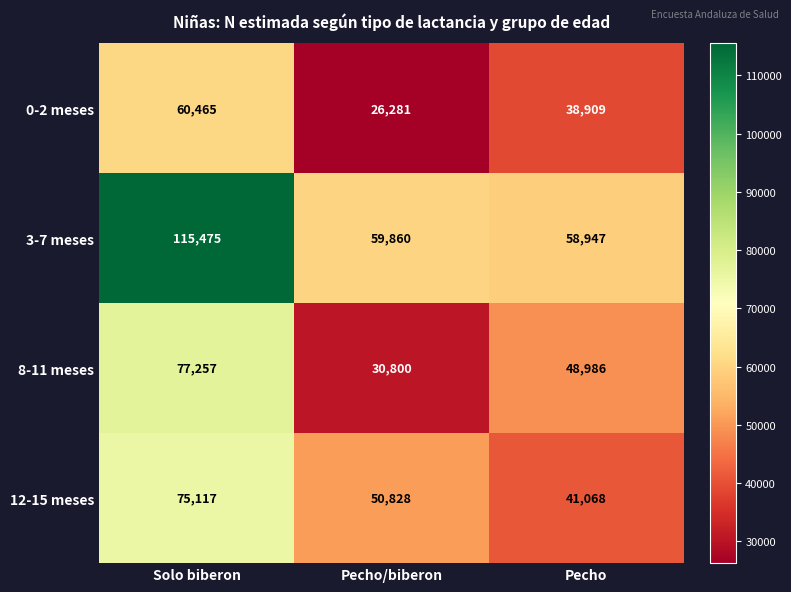

At which category is the sum across all series the highest?

Solo biberon